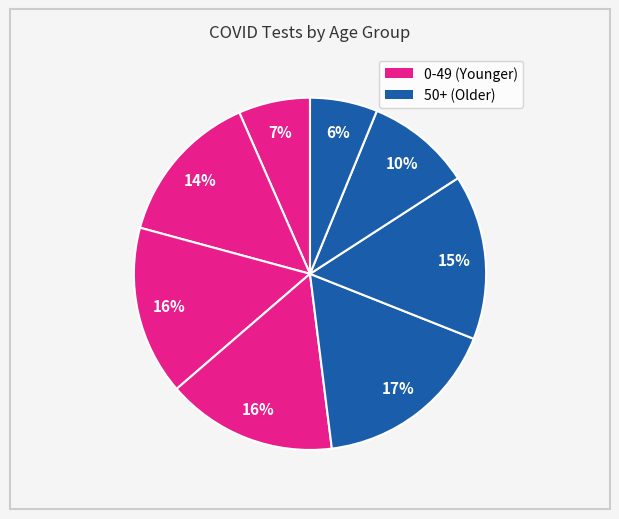

How many segments does this pie chart have?

8